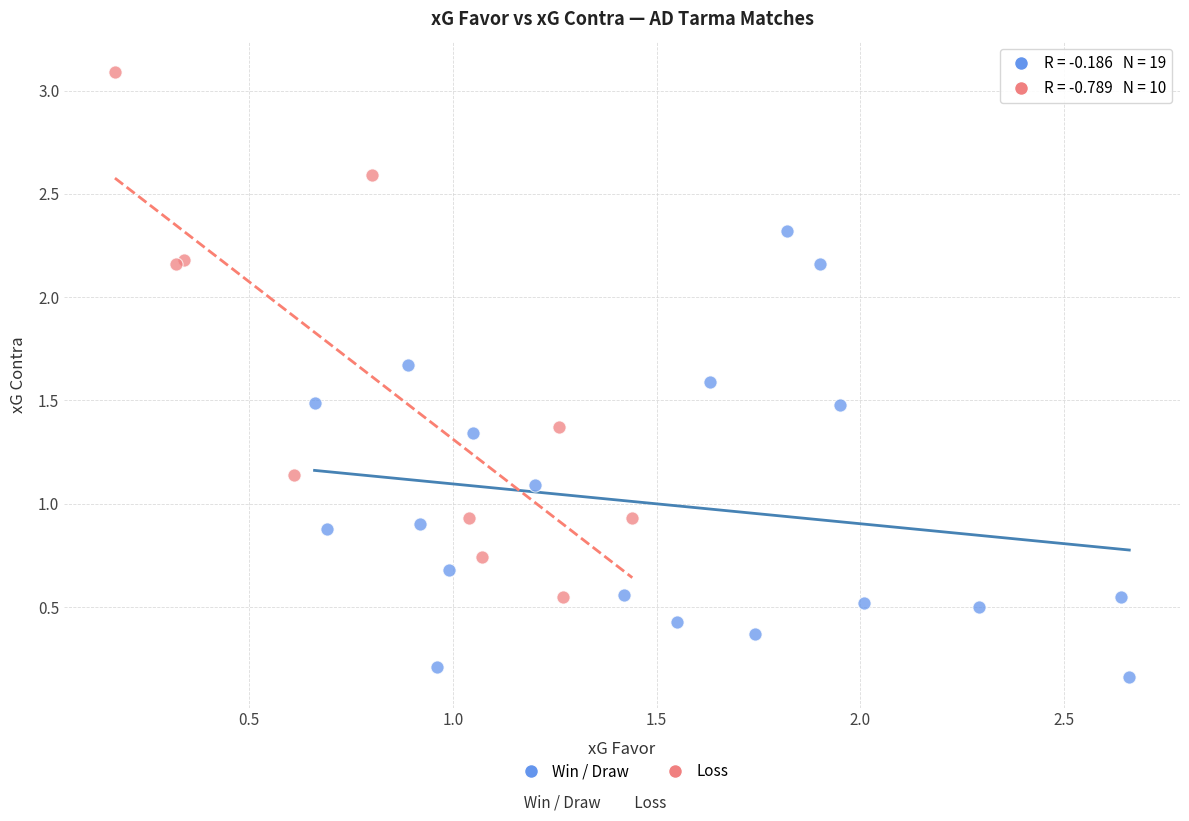

Which series has the widest spread of Y values?

Loss